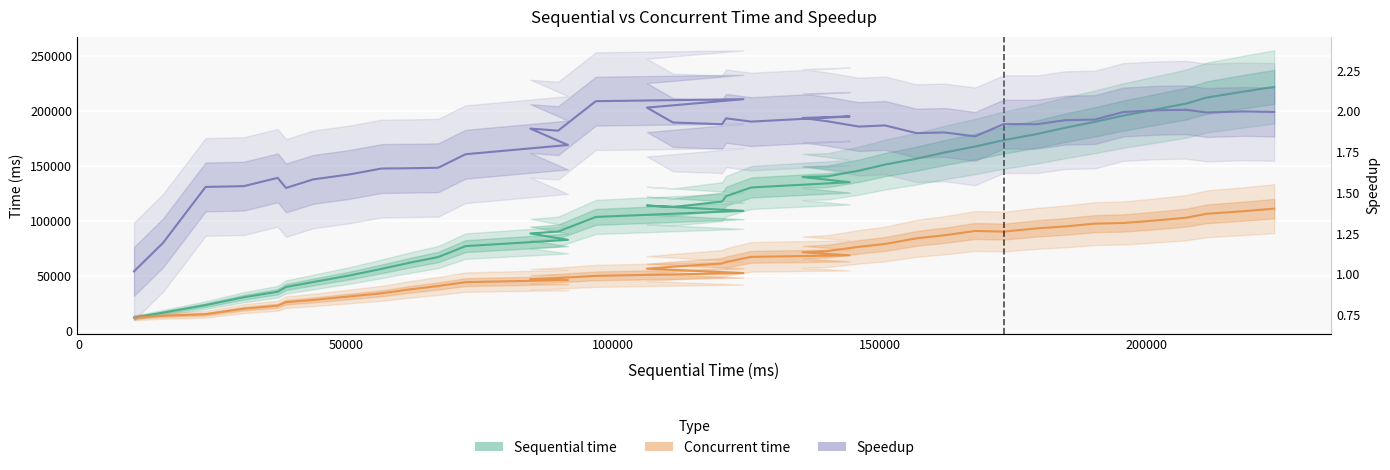

Count the number of categories in the chart.

40